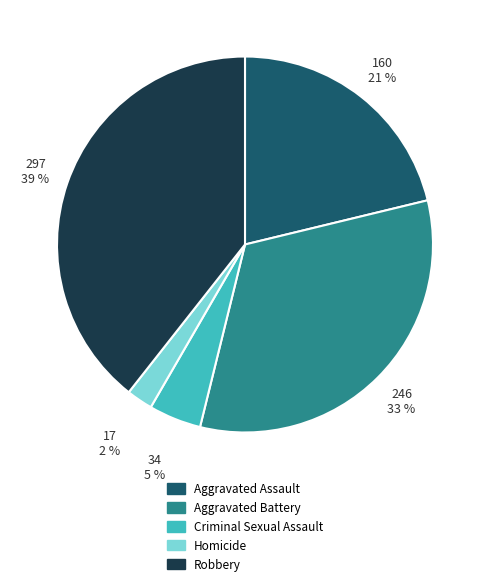

Which category has the biggest portion of the pie?

Robbery